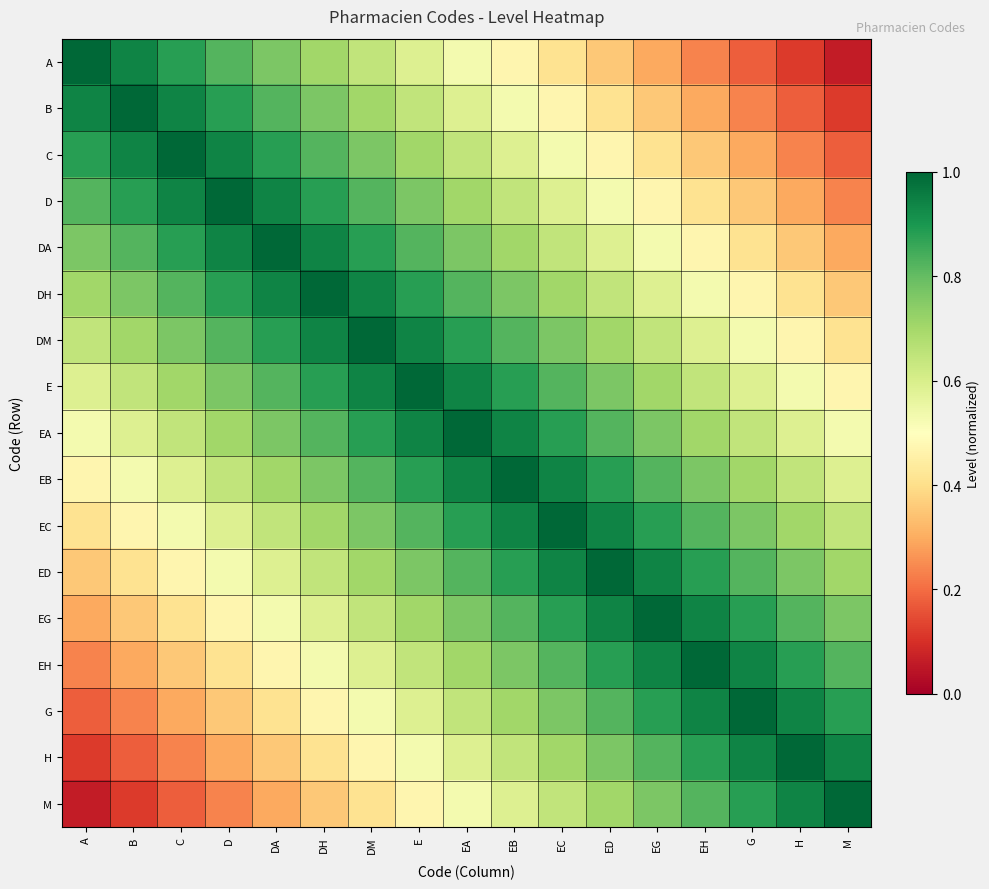

What is the difference between the highest and lowest values at G?

0.8